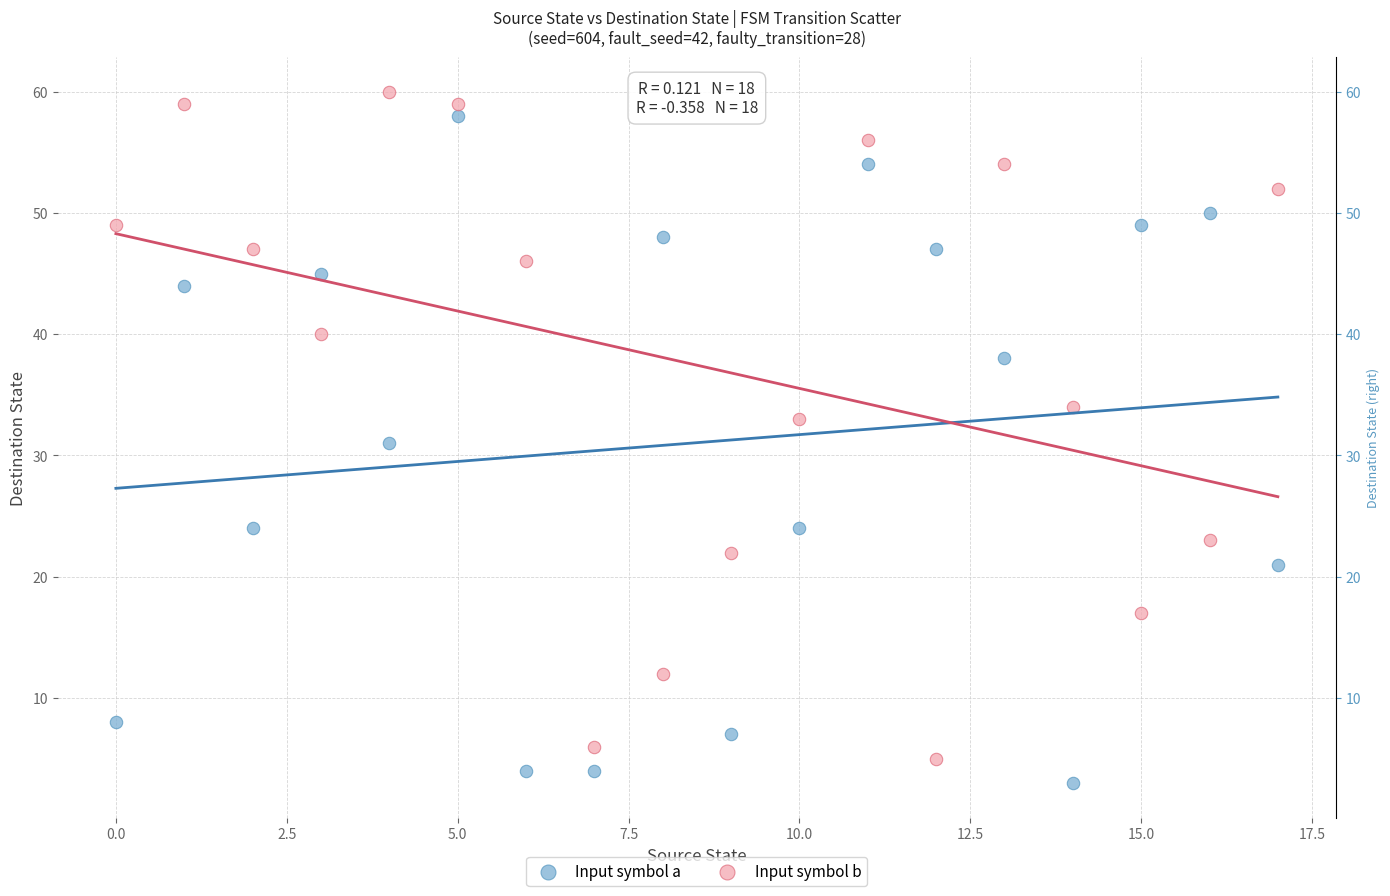

In the Input symbol a series, what Y value is closest to 30?

31